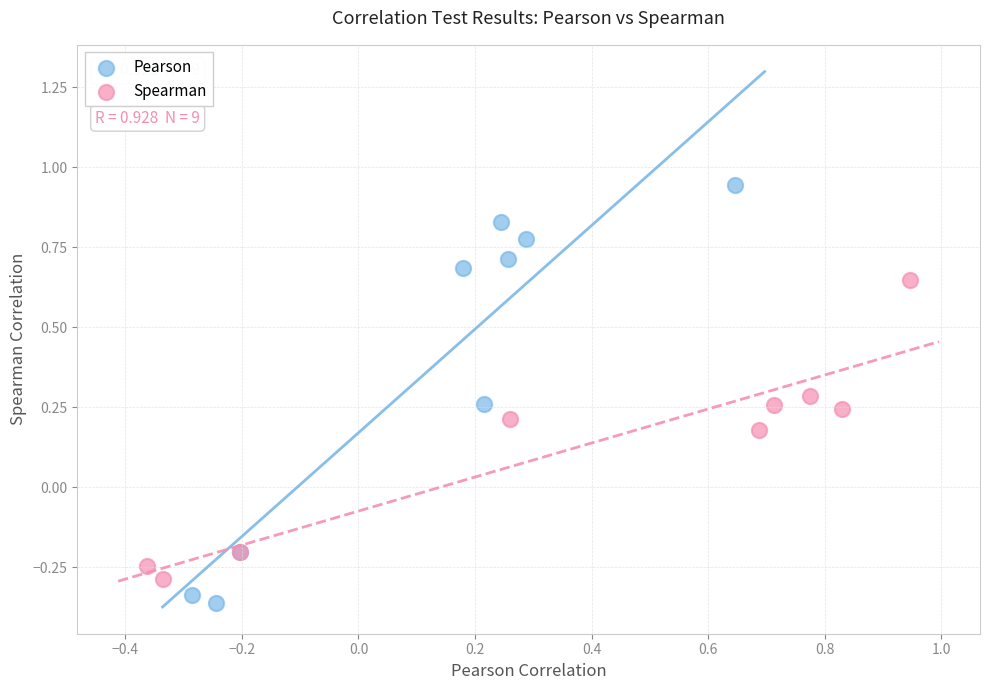

Which series has the largest Y range (max minus min)?

Pearson